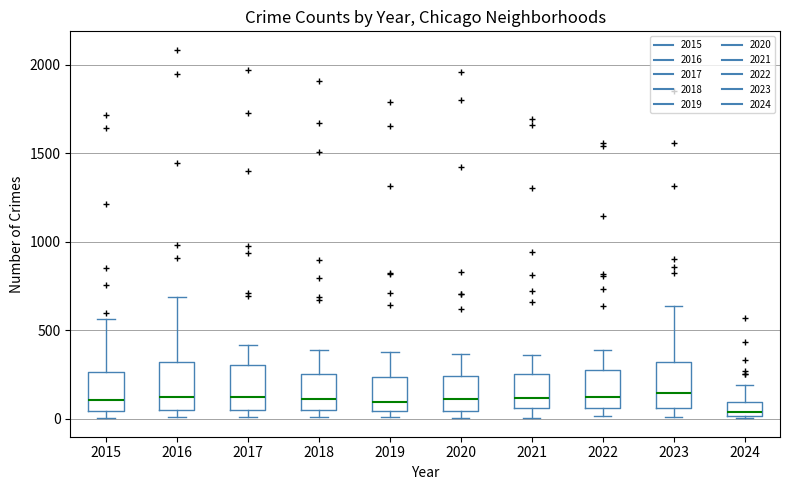

Where does the upper whisker of the box at x = 2017 end on the y-axis? The values are not printed on the chart, so give them approximately, as read against the axis.

400